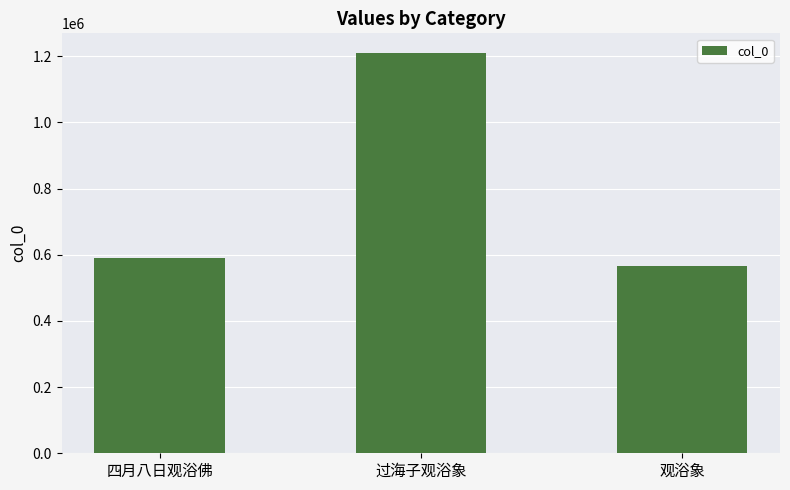

Reading left to right, extract all data points from this chart.

四月八日观浴佛=591199	过海子观浴象=1208878	观浴象=566960